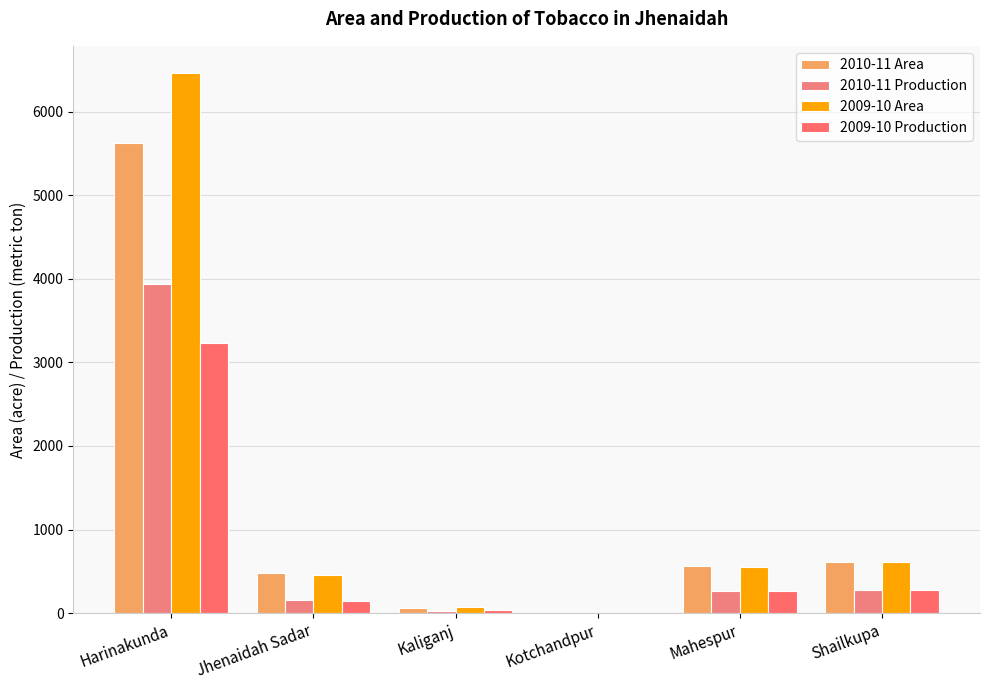

Between Mahespur and Shailkupa, which series saw the biggest shift?

2009-10 Area